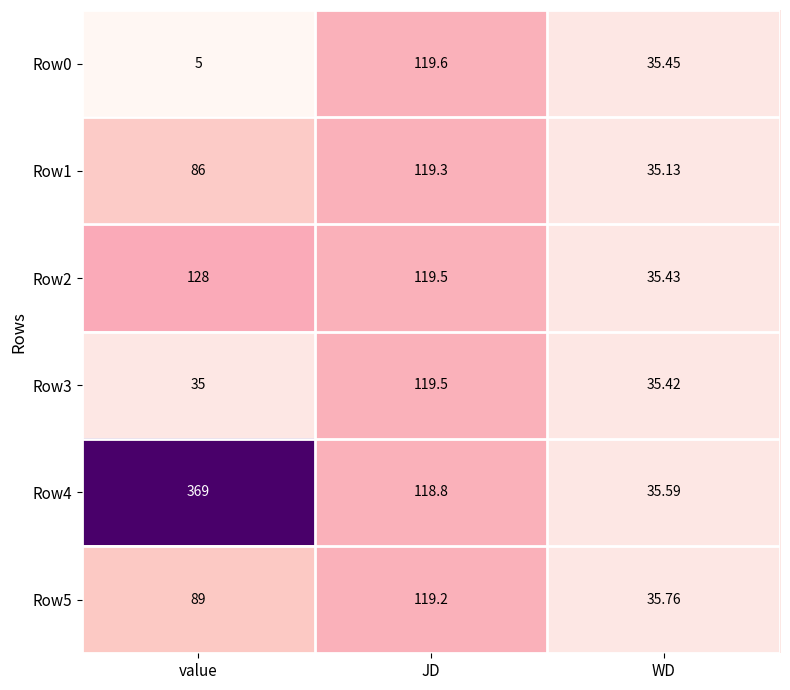

Which category has the lowest value in the Row2 series?

WD